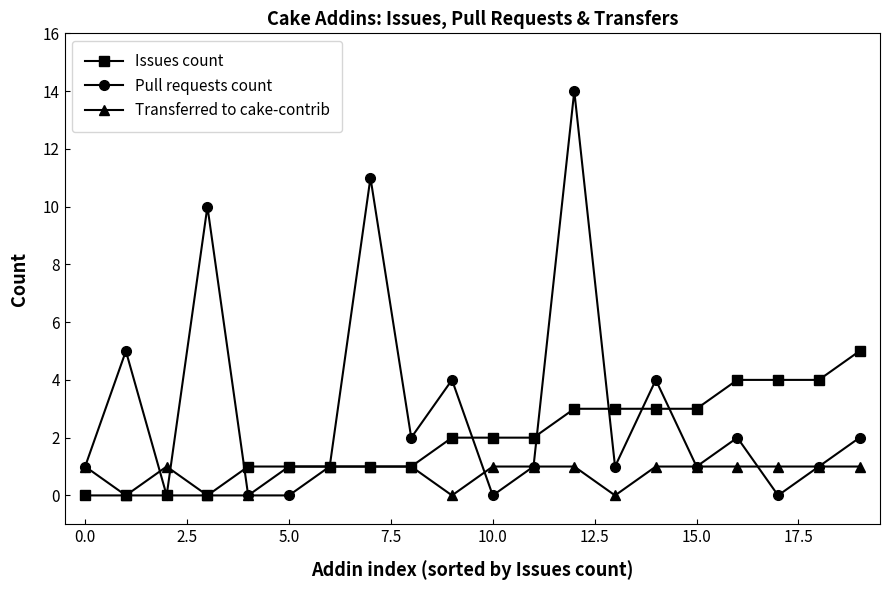

What are all the series names shown in the legend?

Issues count, Pull requests count, Transferred to cake-contrib